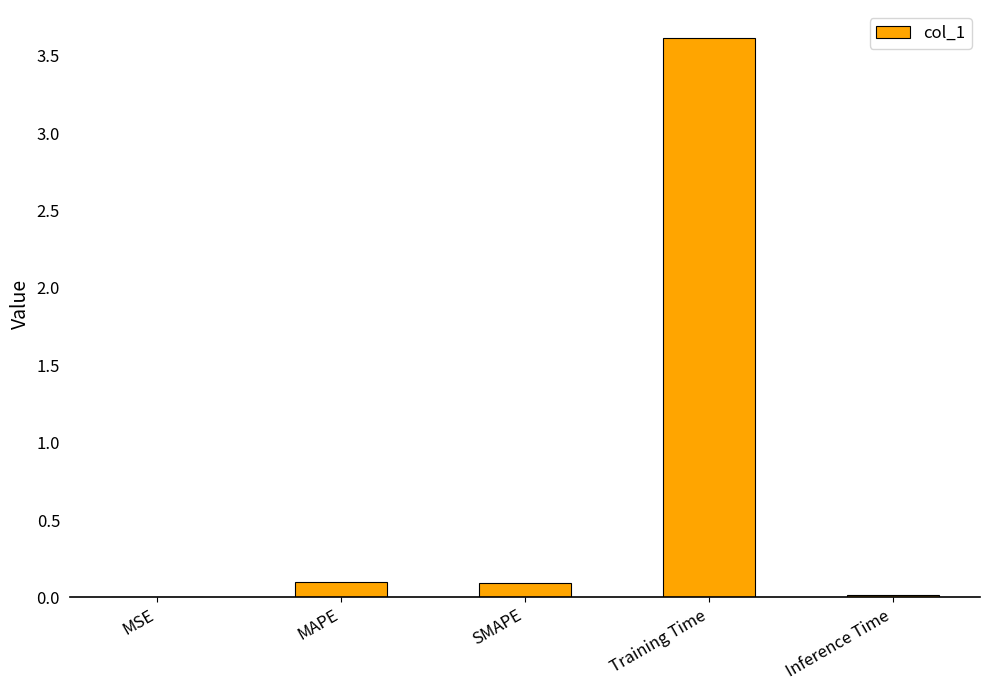

Are the bars horizontal?

No